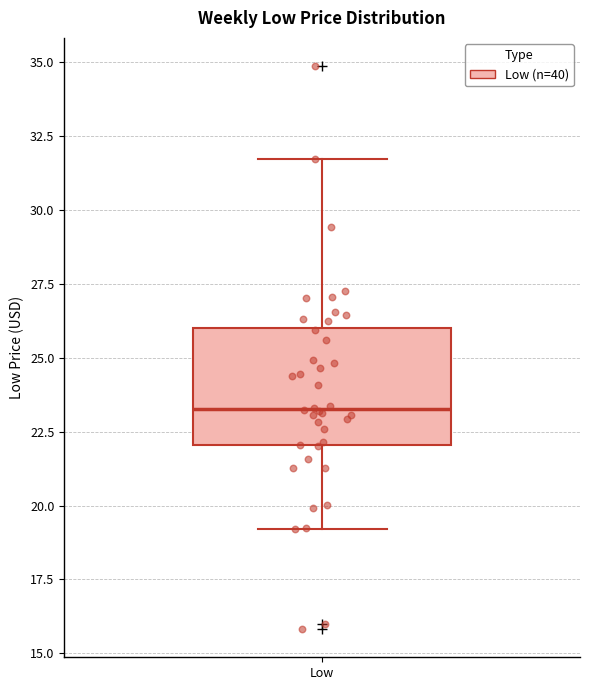

Where is the upper edge of the box for Low on the y-axis? The values are not printed on the chart, so give them approximately, as read against the axis.

26.0